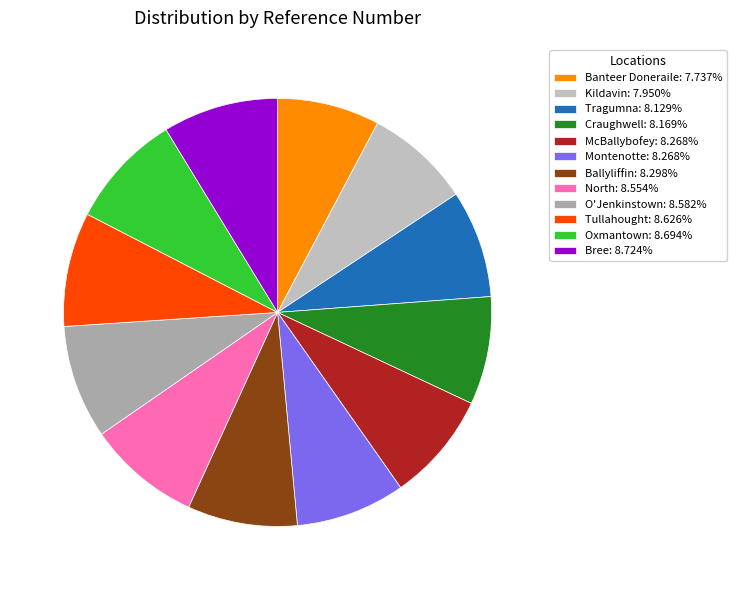

How many slices are in this pie chart?

12